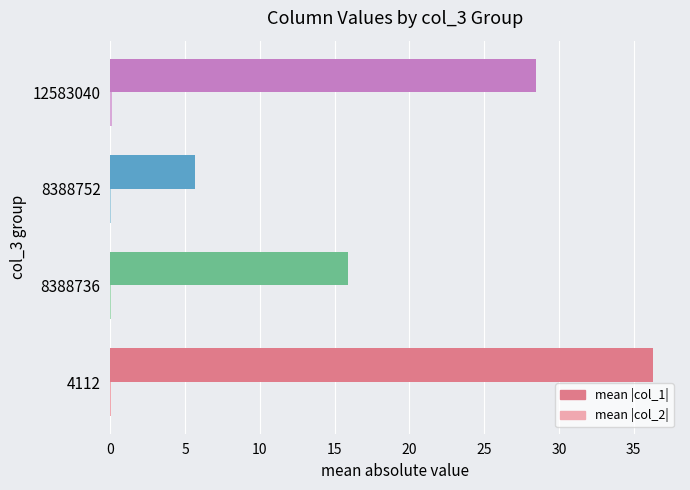

Which series has the largest total across all categories?

mean |col_1|